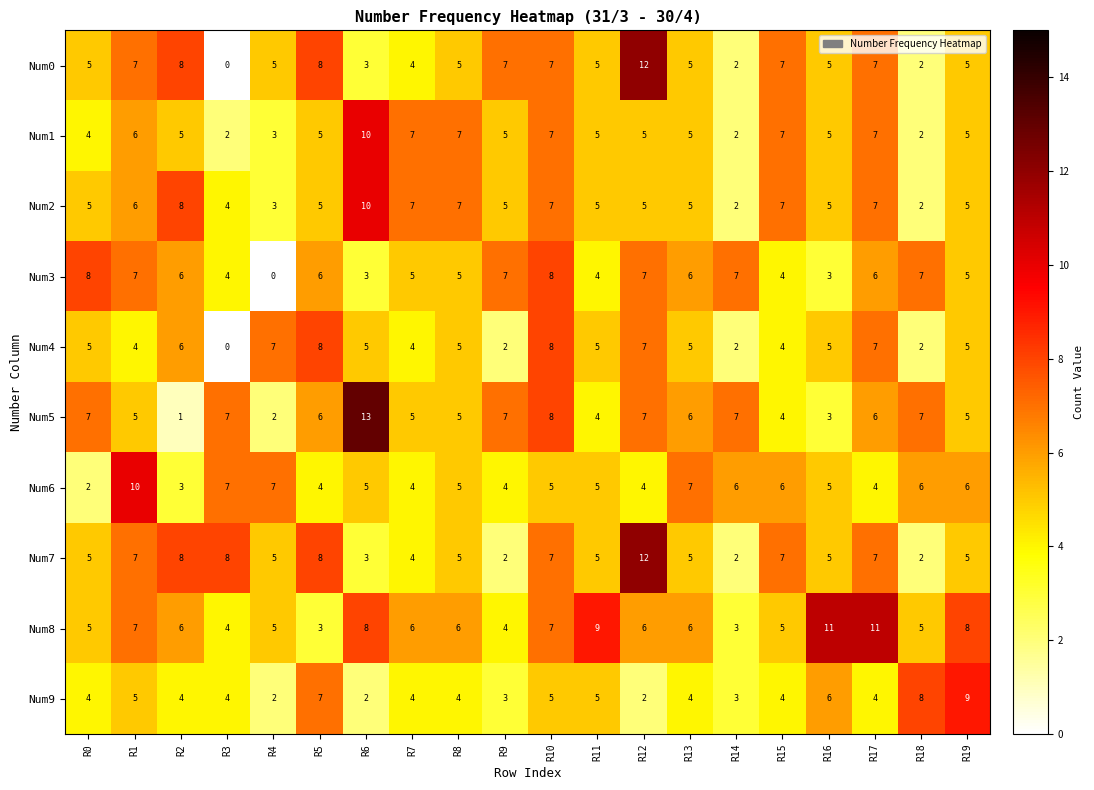

True or false: Num8 has a value of 5 at R4.

True